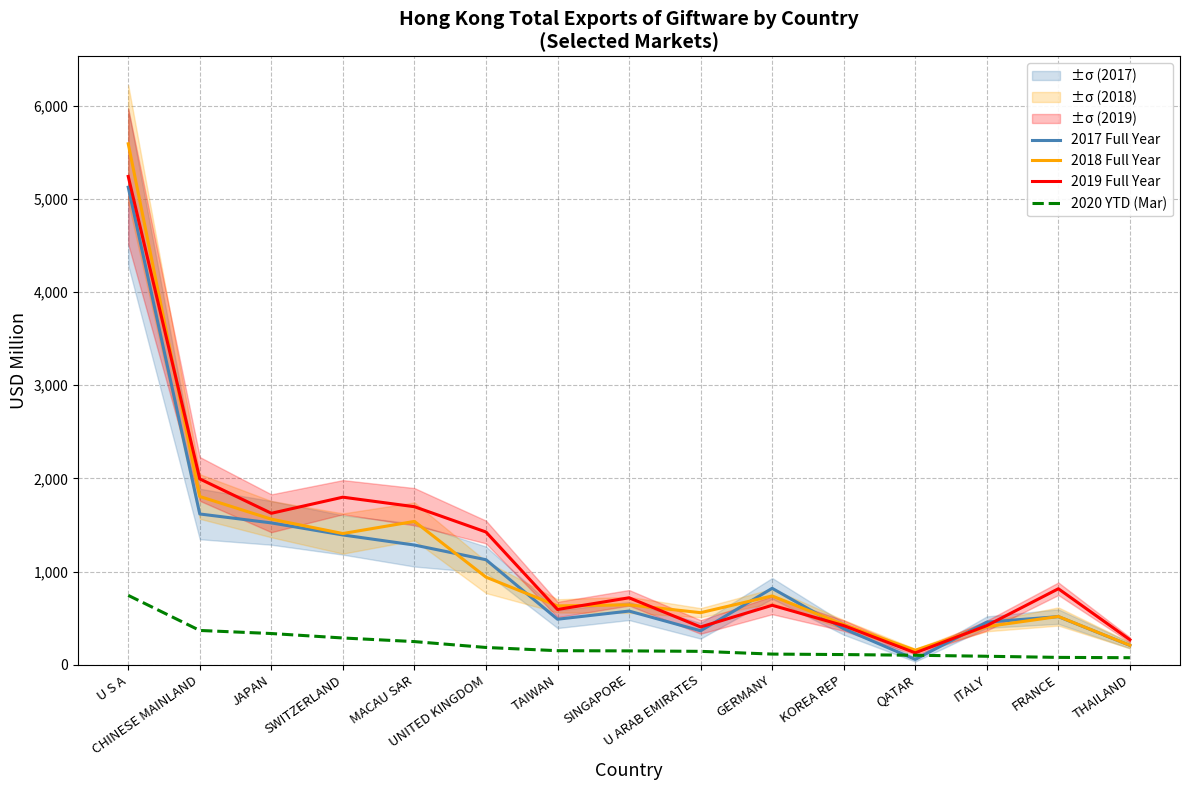

What is the lowest value of the 2020 YTD (Mar) series?

75.5